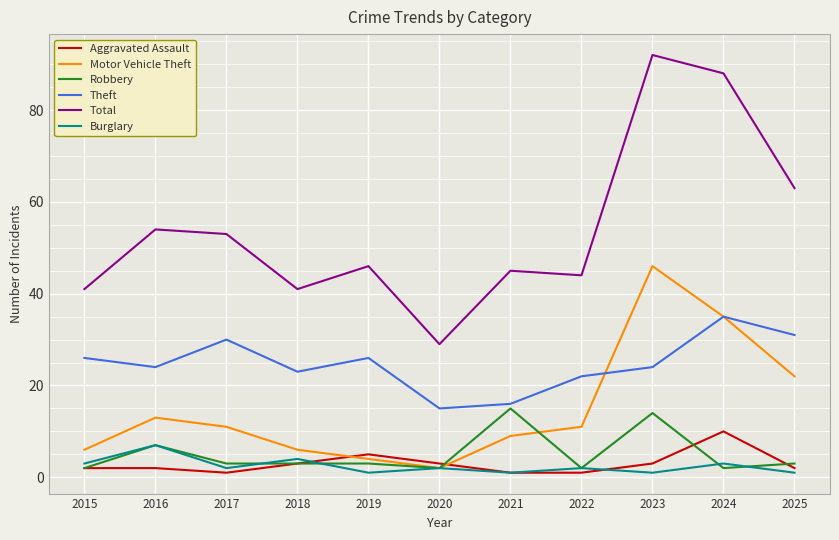

Reading left to right, what are all the values shown in this chart?

Aggravated Assault: 2	2	1	3	5	3	1	1	3	10	2
Motor Vehicle Theft: 6	13	11	6	4	2	9	11	46	35	22
Robbery: 2	7	3	3	3	2	15	2	14	2	3
Theft: 26	24	30	23	26	15	16	22	24	35	31
Total: 41	54	53	41	46	29	45	44	92	88	63
Burglary: 3	7	2	4	1	2	1	2	1	3	1